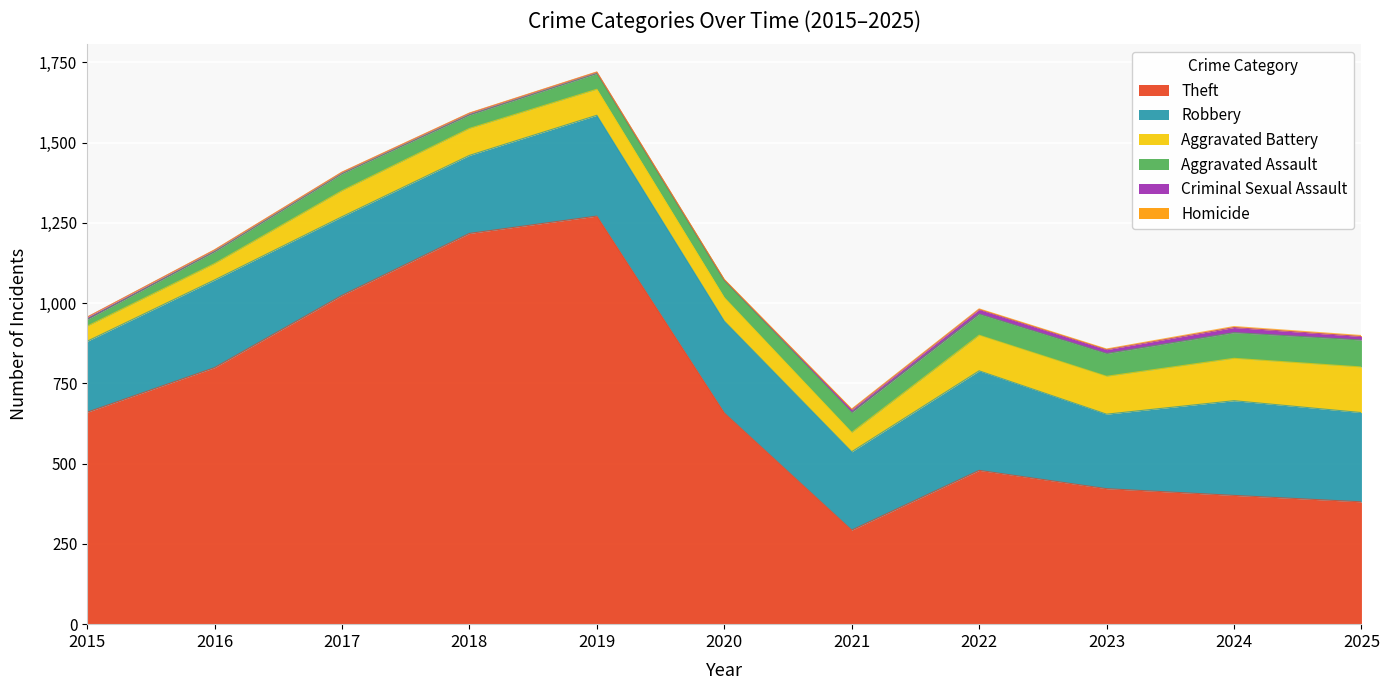

Count the number of data series in this chart.

6